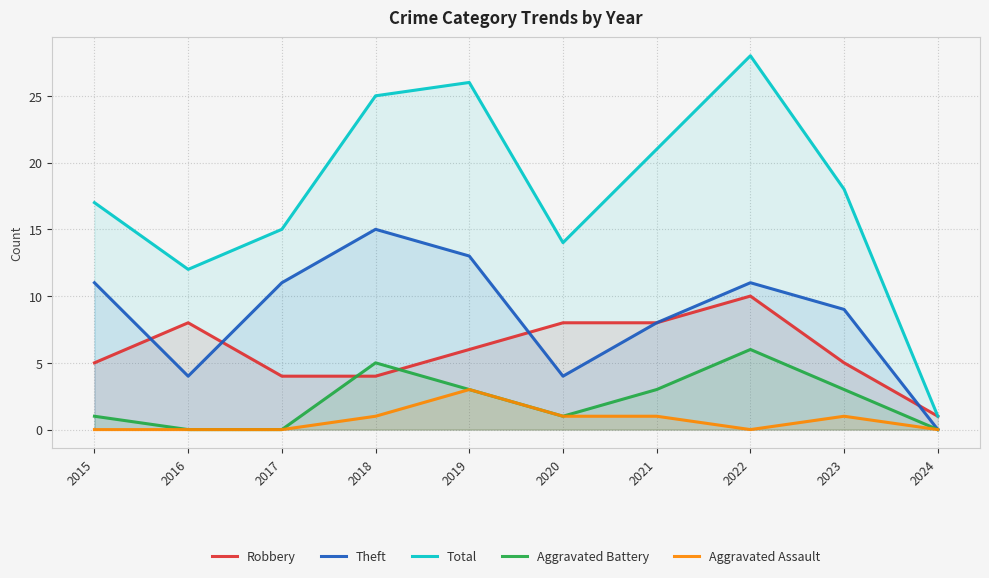

Reading right to left, transcribe all the data shown in this chart.

Robbery: 2024=1	2023=5	2022=10	2021=8	2020=8	2019=6	2018=4	2017=4	2016=8	2015=5
Theft: 2024=0	2023=9	2022=11	2021=8	2020=4	2019=13	2018=15	2017=11	2016=4	2015=11
Total: 2024=1	2023=18	2022=28	2021=21	2020=14	2019=26	2018=25	2017=15	2016=12	2015=17
Aggravated Battery: 2024=0	2023=3	2022=6	2021=3	2020=1	2019=3	2018=5	2017=0	2016=0	2015=1
Aggravated Assault: 2024=0	2023=1	2022=0	2021=1	2020=1	2019=3	2018=1	2017=0	2016=0	2015=0